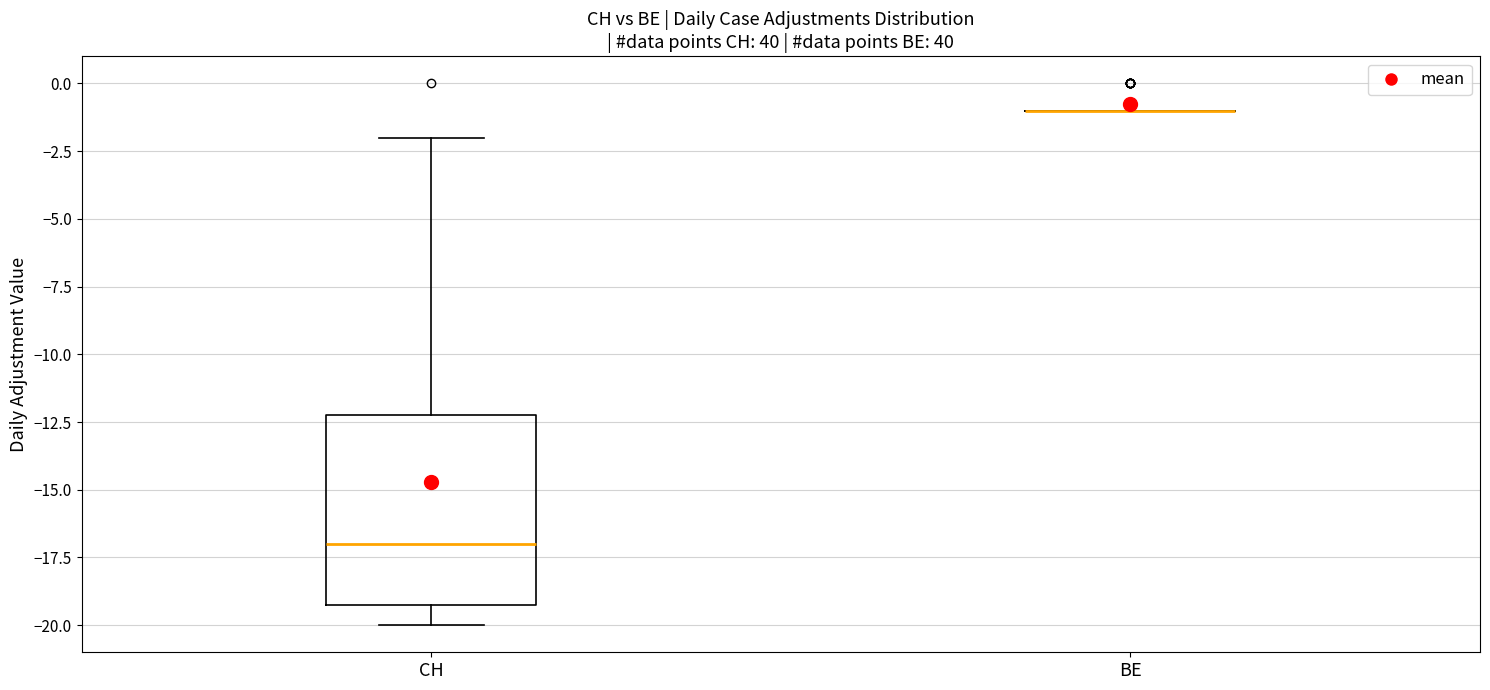

Reading left to right, transcribe this box plot: for each box, give where its median line is, the range the box spans, and where its two whiskers end, as read against the y-axis. The values are not printed on the chart, so give them approximately, as read against the axis.

CH: median -17, box -19 to -12, whiskers -20 to -2
BE: box collapsed to a line at -1, whiskers -1 to -1